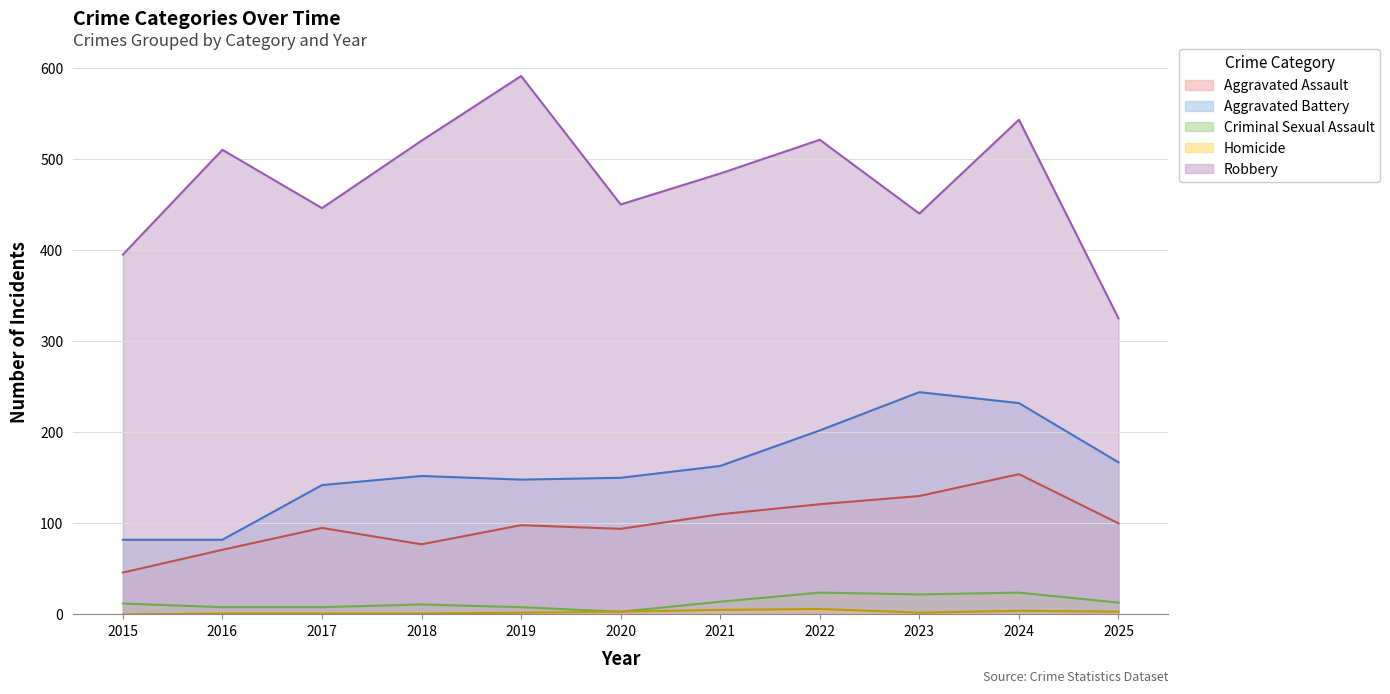

Where is Aggravated Assault nearest to the value 100?

2025